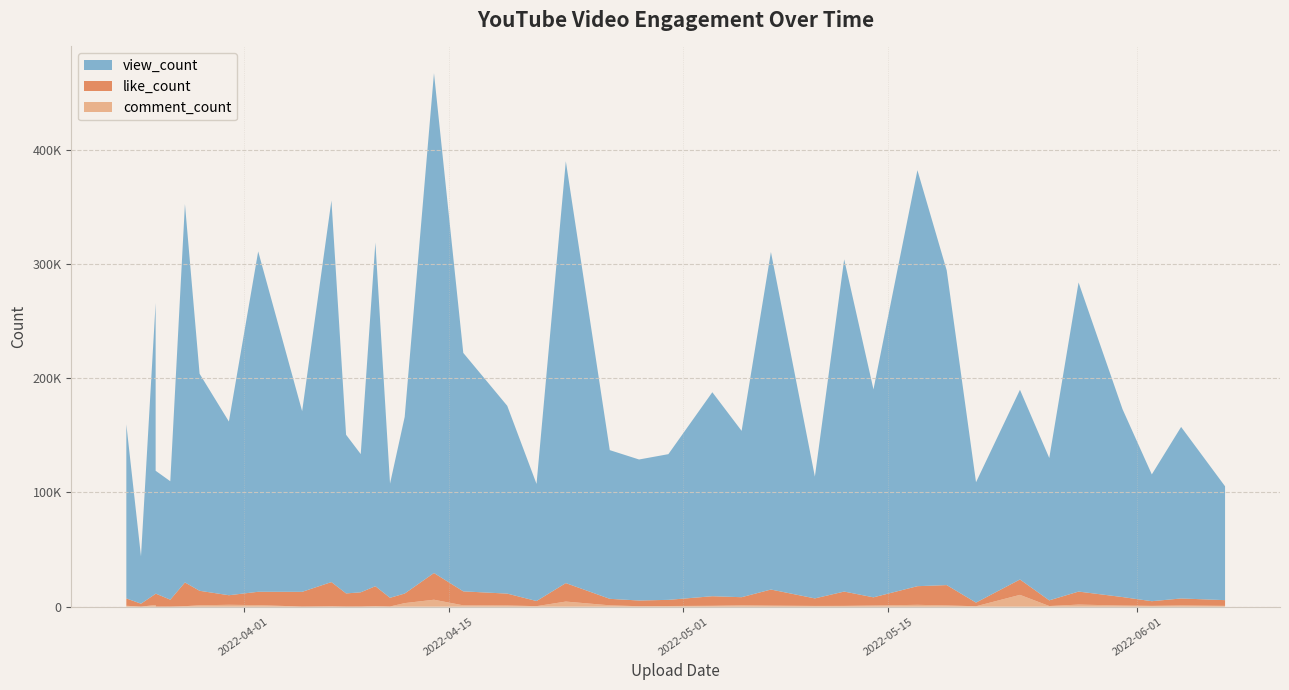

Reading left to right, transcribe all the data shown in this chart.

view_count: 2022-06-07=99631	2022-06-04=150121	2022-06-02=110976	2022-05-31=164465	2022-05-28=270522	2022-05-26=124588	2022-05-24=165992	2022-05-21=105330	2022-05-19=275399	2022-05-17=364063	2022-05-14=181985	2022-05-12=290771	2022-05-10=106587	2022-05-07=295423	2022-05-05=145573	2022-05-03=178534	2022-04-30=127521	2022-04-28=123418	2022-04-26=130146	2022-04-23=369215	2022-04-21=102480	2022-04-19=164372	2022-04-16=208703	2022-04-14=437494	2022-04-12=154578	2022-04-11=99921	2022-04-10=300783	2022-04-09=120968	2022-04-08=138861	2022-04-07=333930	2022-04-05=158085	2022-04-02=297895	2022-03-31=152031	2022-03-29=189975	2022-03-28=331219	2022-03-27=103647	2022-03-26=254554	2022-03-26=107486	2022-03-25=41380	2022-03-24=152317
like_count: 2022-06-07=5005	2022-06-04=6121	2022-06-02=4063	2022-05-31=7406	2022-05-28=11407	2022-05-26=4969	2022-05-24=13465	2022-05-21=3205	2022-05-19=17793	2022-05-17=16327	2022-05-14=7143	2022-05-12=12520	2022-05-10=6579	2022-05-07=14075	2022-05-05=7094	2022-05-03=8375	2022-04-30=5373	2022-04-28=4996	2022-04-26=5679	2022-04-23=16171	2022-04-21=4488	2022-04-19=10374	2022-04-16=12242	2022-04-14=23388	2022-04-12=8373	2022-04-11=7603	2022-04-10=17444	2022-04-09=12455	2022-04-08=11515	2022-04-07=21211	2022-04-05=12920	2022-04-02=11656	2022-03-31=8377	2022-03-29=12673	2022-03-28=20788	2022-03-27=6068	2022-03-26=9782	2022-03-26=11423	2022-03-25=2581	2022-03-24=6439
comment_count: 2022-06-07=729	2022-06-04=1085	2022-06-02=742	2022-05-31=1028	2022-05-28=1824	2022-05-26=586	2022-05-24=10361	2022-05-21=381	2022-05-19=1114	2022-05-17=1622	2022-05-14=1052	2022-05-12=721	2022-05-10=677	2022-05-07=946	2022-05-05=1215	2022-05-03=790	2022-04-30=608	2022-04-28=418	2022-04-26=1197	2022-04-23=4485	2022-04-21=481	2022-04-19=1081	2022-04-16=1177	2022-04-14=6098	2022-04-12=3132	2022-04-11=178	2022-04-10=478	2022-04-09=136	2022-04-08=103	2022-04-07=331	2022-04-05=90	2022-04-02=1398	2022-03-31=1651	2022-03-29=1246	2022-03-28=439	2022-03-27=81	2022-03-26=1494	2022-03-26=64	2022-03-25=49	2022-03-24=798